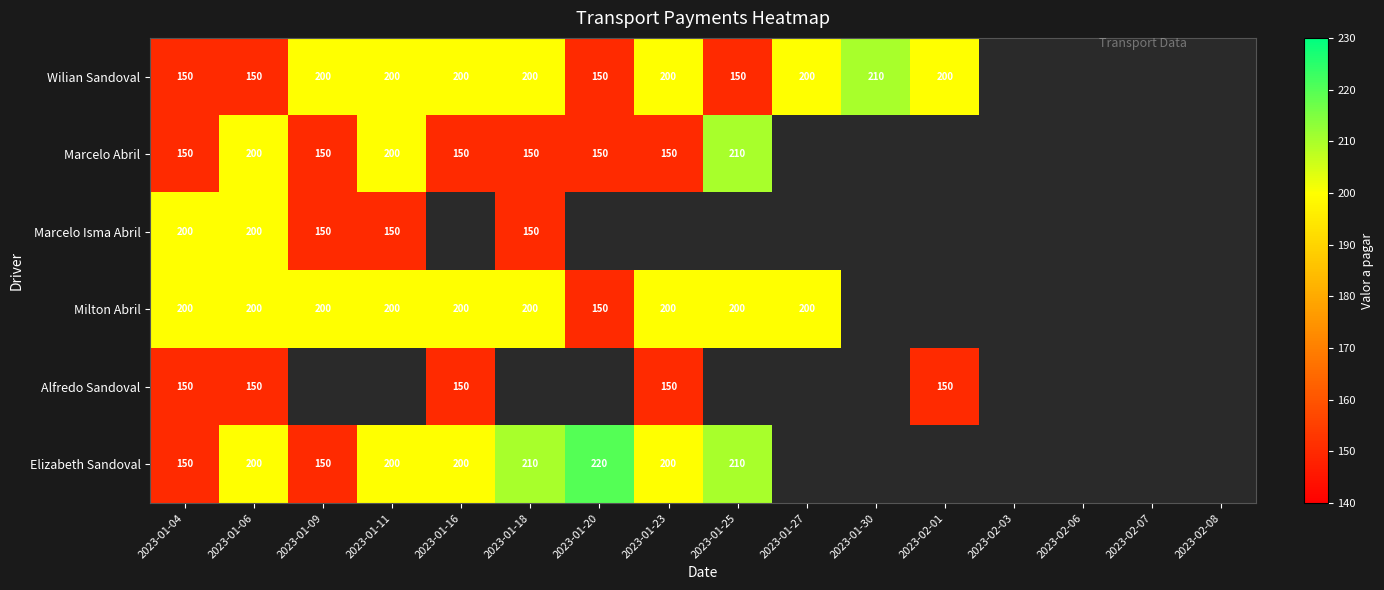

Is it true that Marcelo Isma Abril equals 200 at 2023-01-06?

True